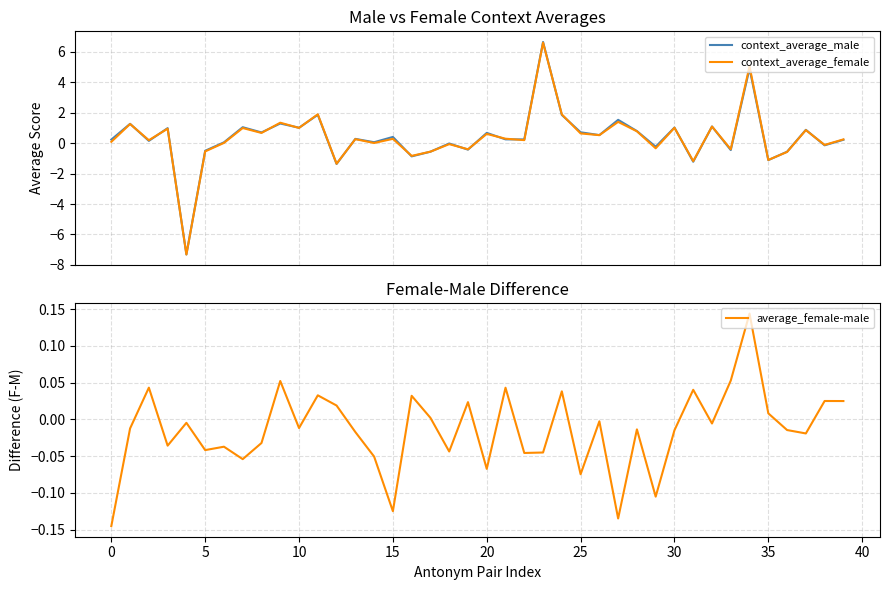

What is the sum of all context_average_female values?

15.4